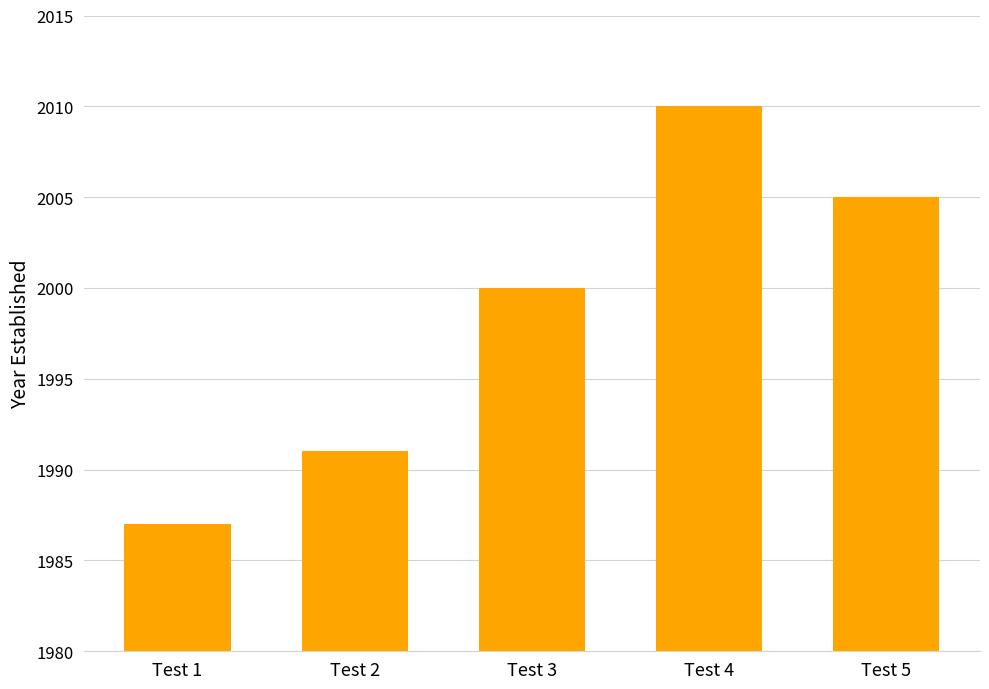

How many bars are there in total?

5